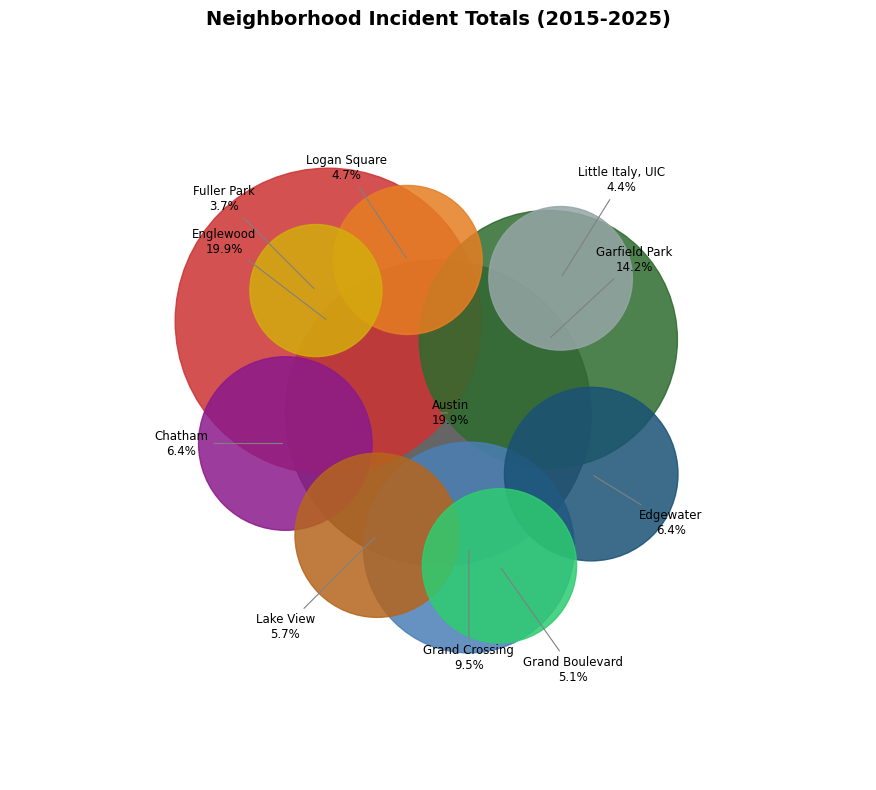

The Fuller Park slice represents 1% of the pie. True or false?

False